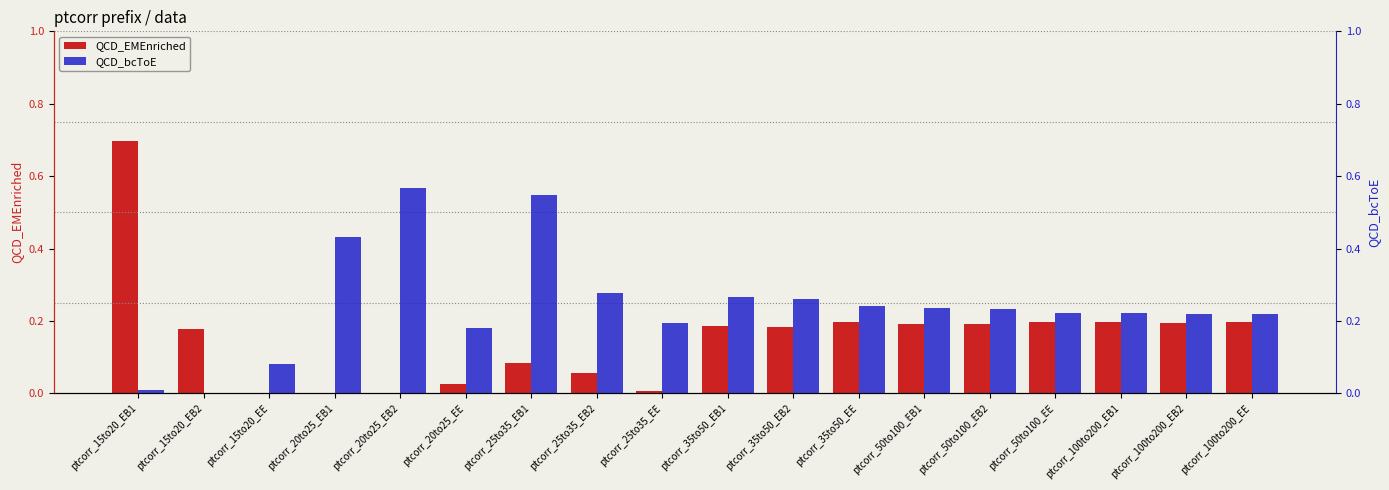

What is the difference between the maximum and minimum values in the QCD_bcToE series?

0.6